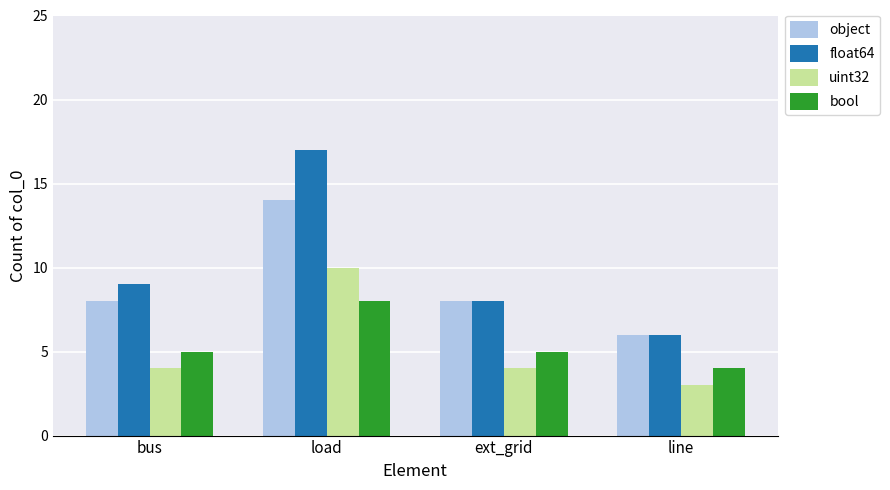

Reading left to right, what are all the values shown in this chart?

object: 8	14	8	6
float64: 9	17	8	6
uint32: 4	10	4	3
bool: 5	8	5	4